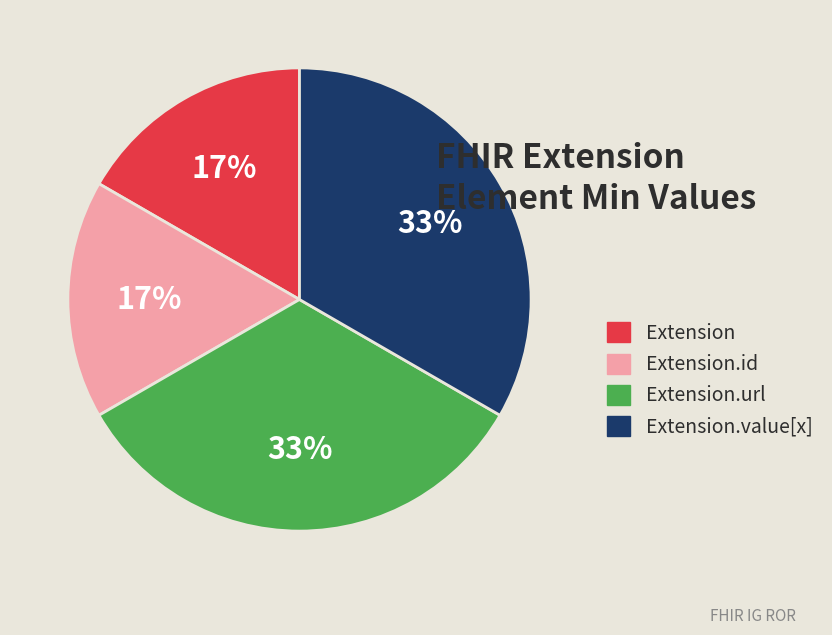

Count the number of slices in the pie.

4